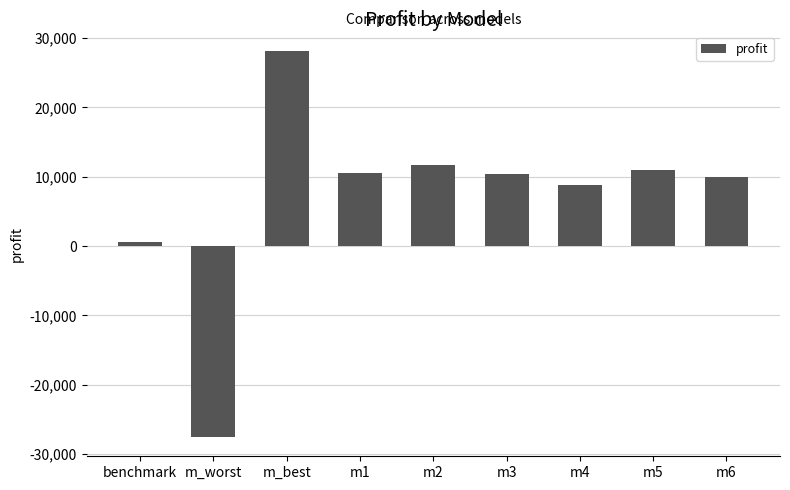

What is the difference between the maximum and minimum values?

55675.0